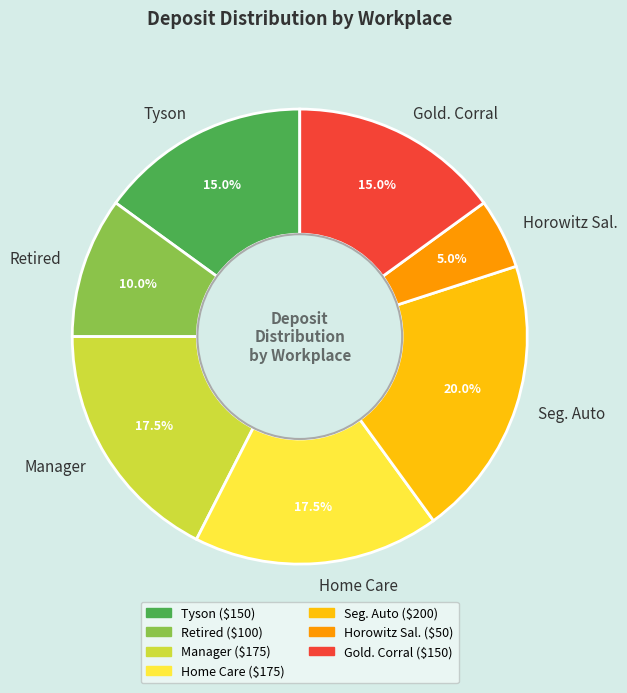

To the nearest percent, what is the difference between the largest and smallest slice percentages?

15%